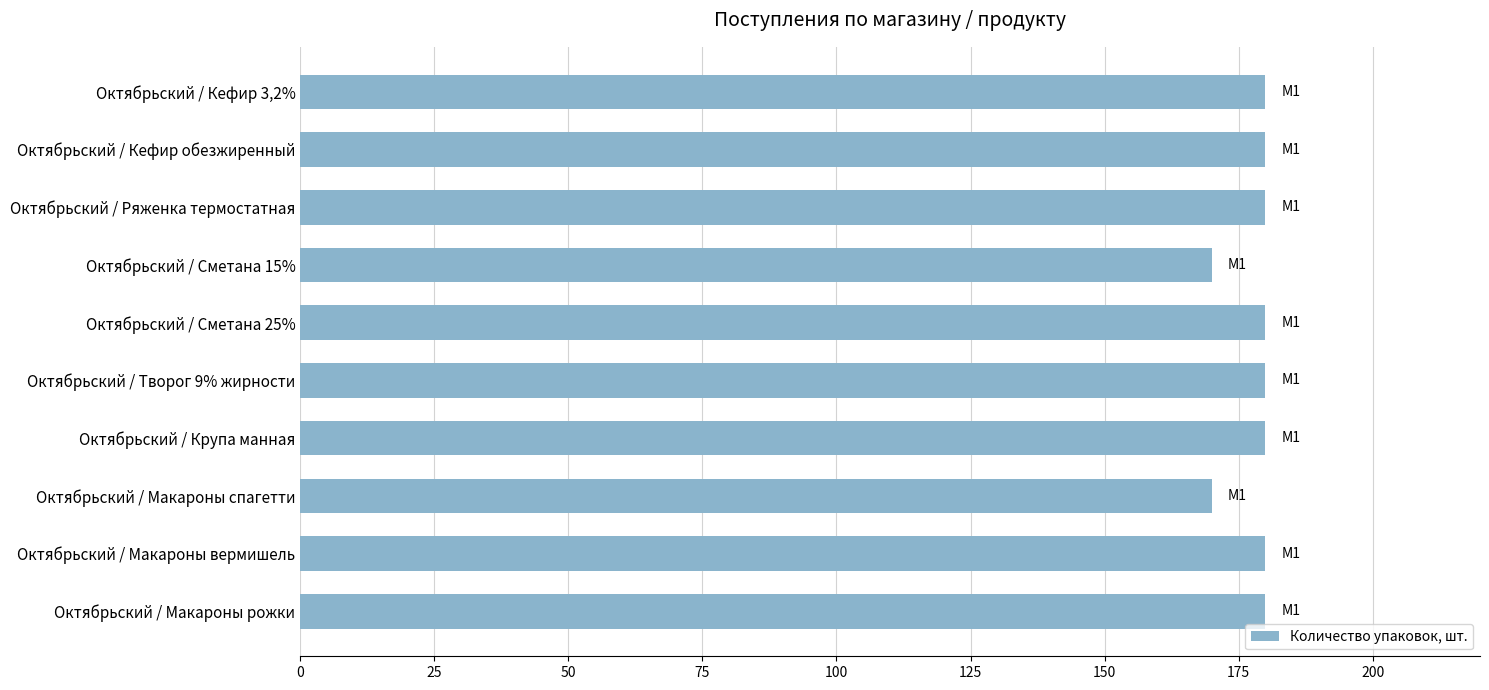

What is the difference between the values at Октябрьский / Сметана 25% and Октябрьский / Сметана 15%?

10